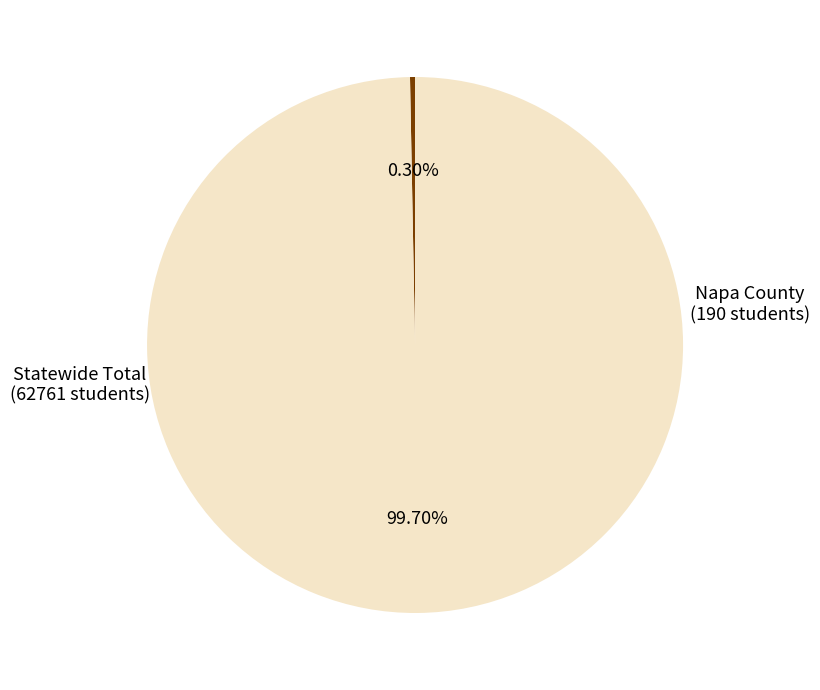

To the nearest percent, what is the difference between the Statewide Total and Napa County slice percentages?

99%